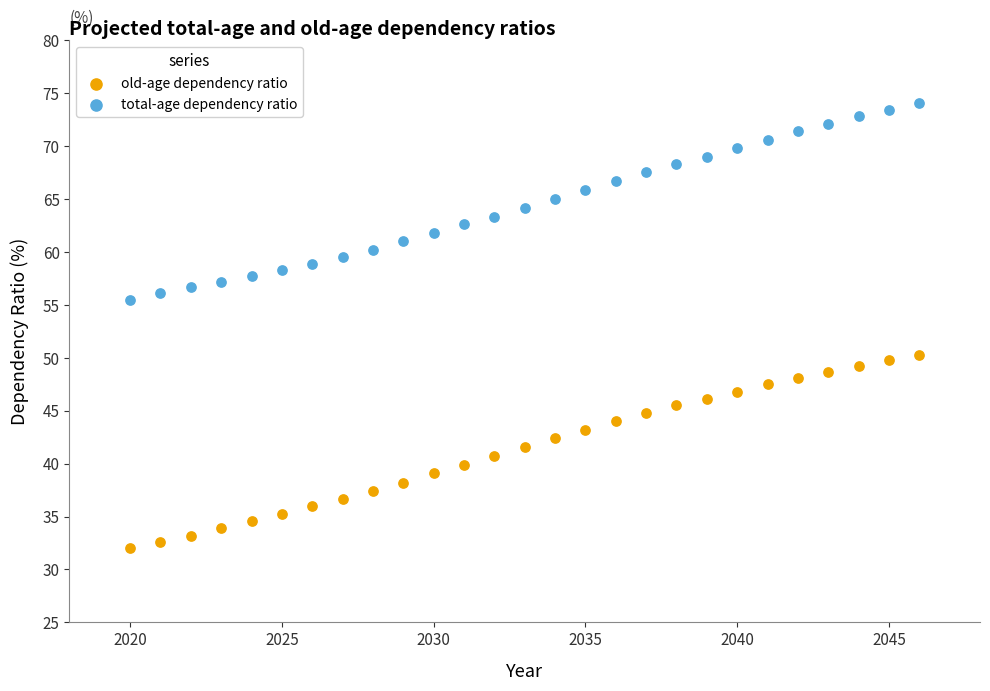

Which series reaches the minimum Y coordinate?

old-age dependency ratio